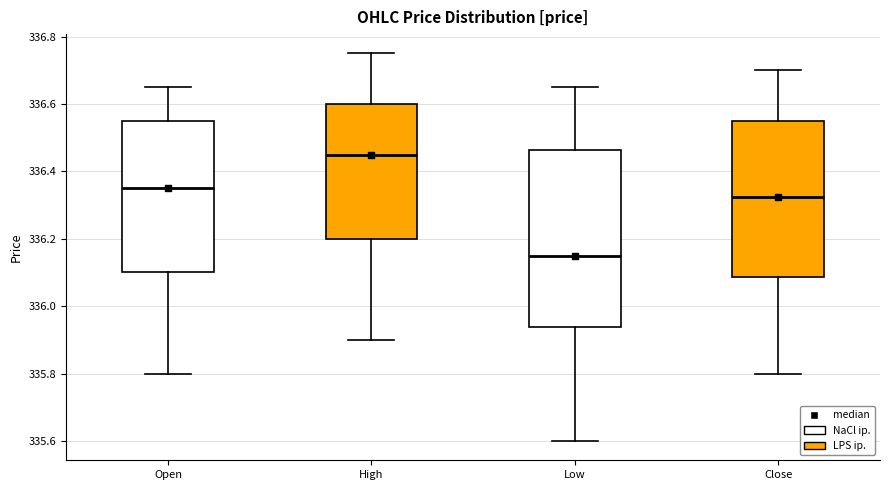

Comparing the boxes themselves (not the whiskers), which one is the tallest?

Low